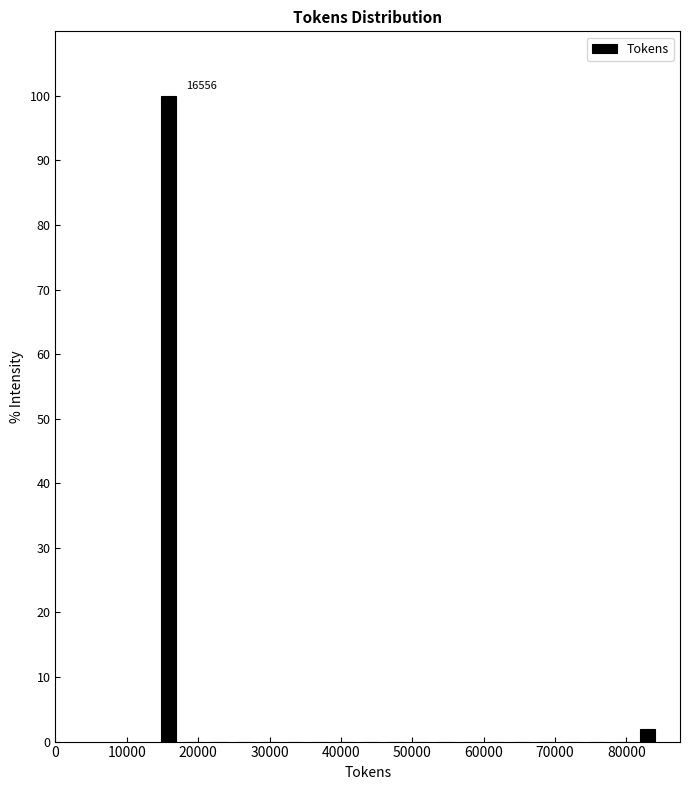

Around what value on the x-axis is the tallest bar? Give the approximate position of its centre, as read against the axis.

16000